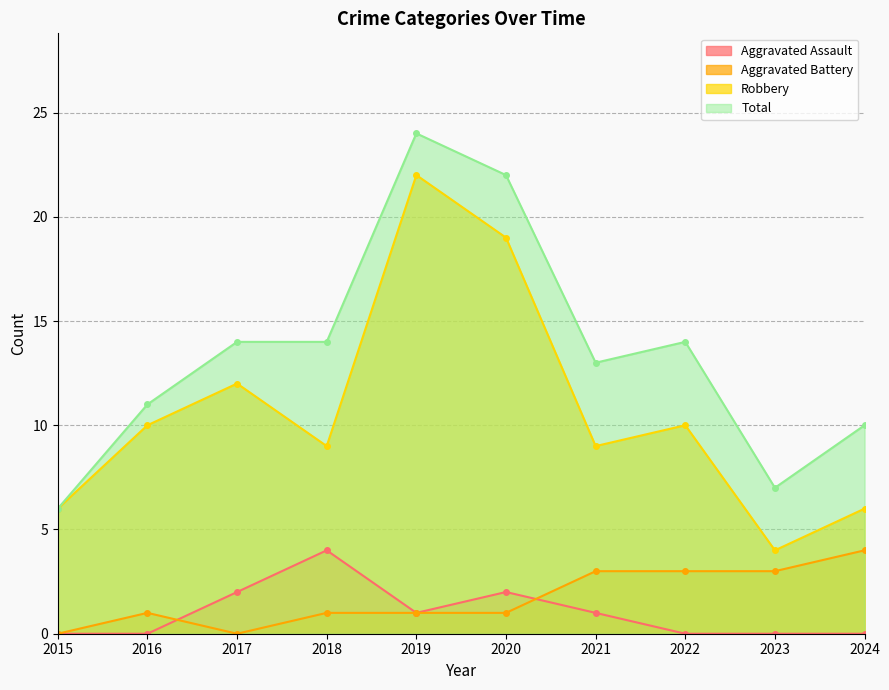

At which category is the sum across all series the highest?

2019